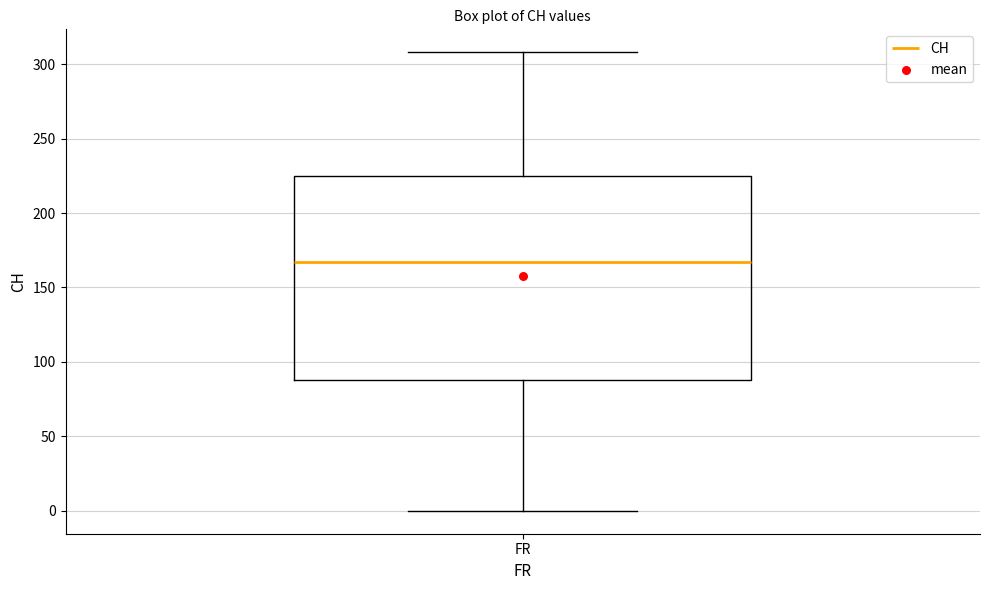

Transcribe this box plot: give where the median line is, the range the box spans, and where the two whiskers end, as read against the y-axis. The values are not printed on the chart, so give them approximately, as read against the axis.

median 165, box 90 to 225, whiskers 0 to 310